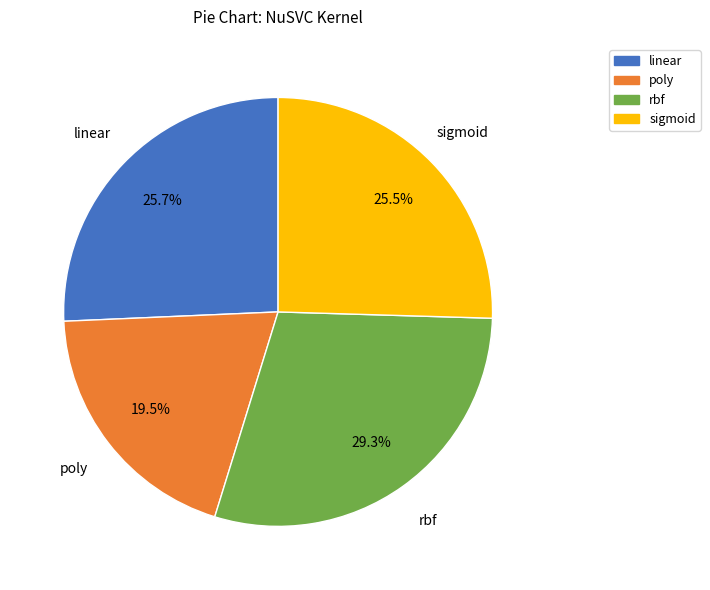

To the nearest percent, what is the difference between the poly and sigmoid slice percentages?

6%